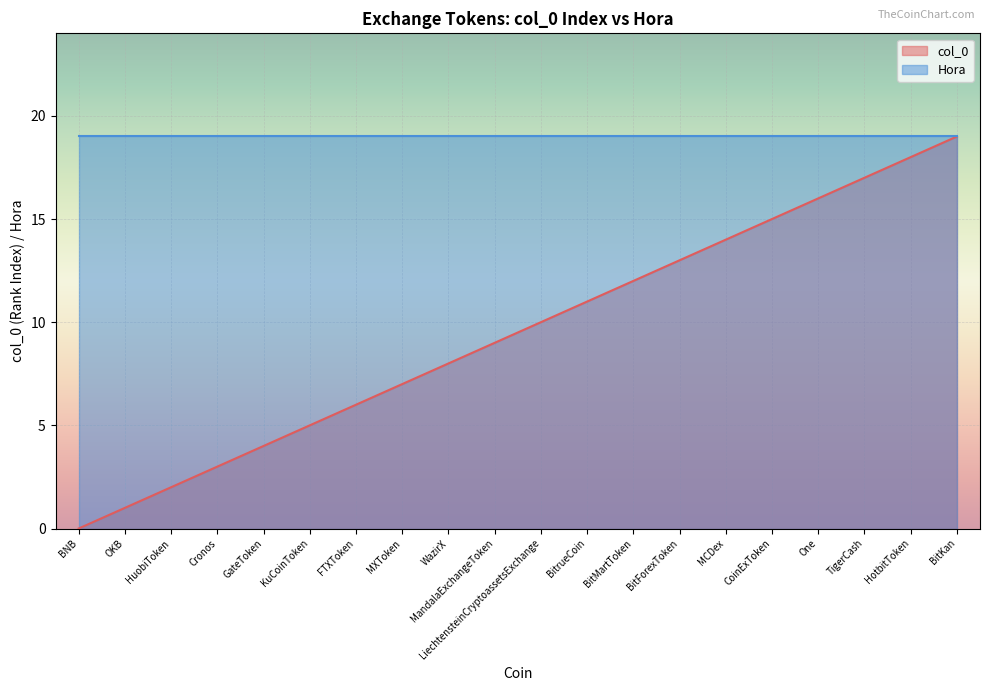

True or false: the data shows 1 at Cronos.

False